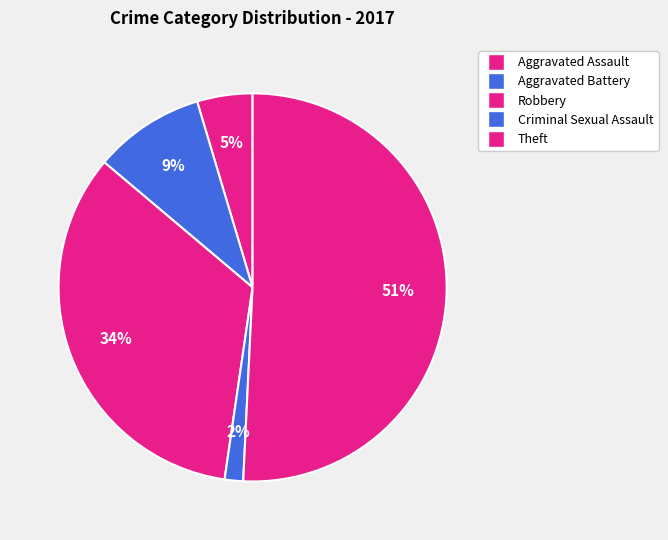

Count the number of slices in the pie.

5